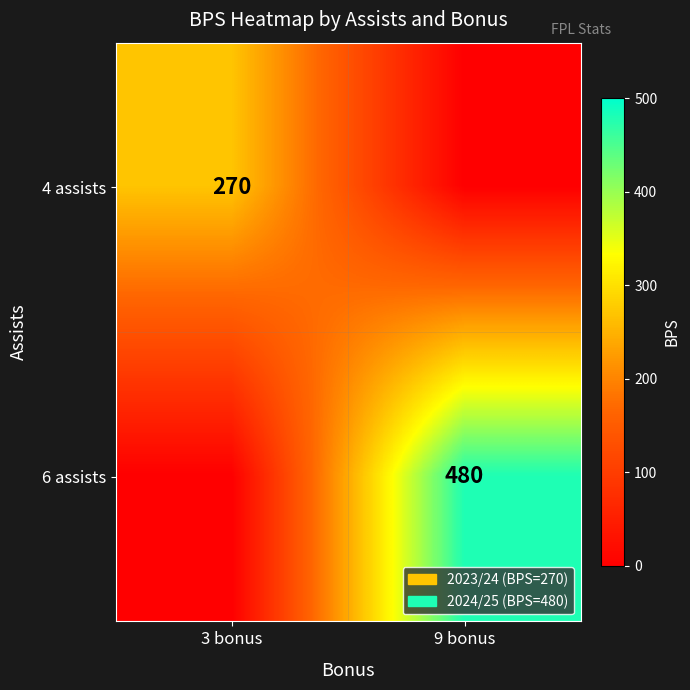

Is it true that 6 assists equals 480 at 9 bonus?

True